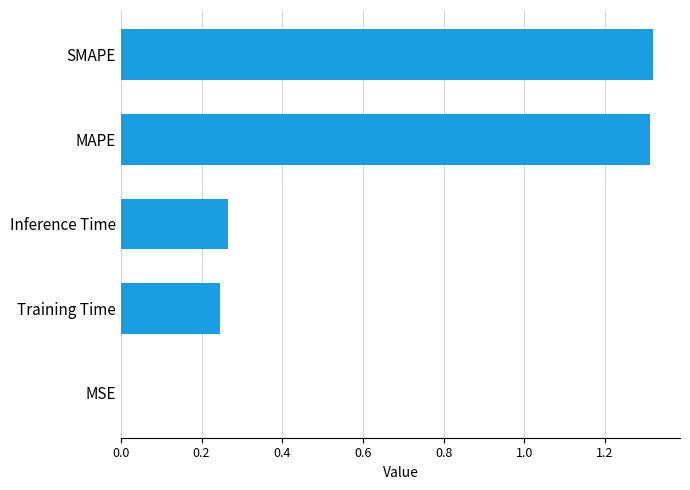

Count the number of categories in the chart.

5